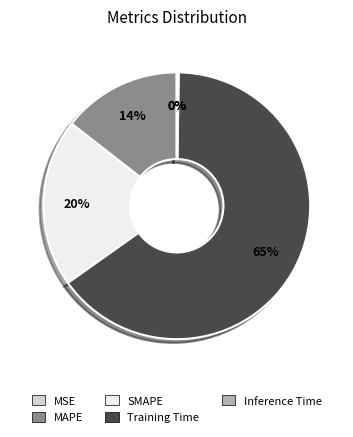

What percentage is the SMAPE slice, to the nearest percent?

20%